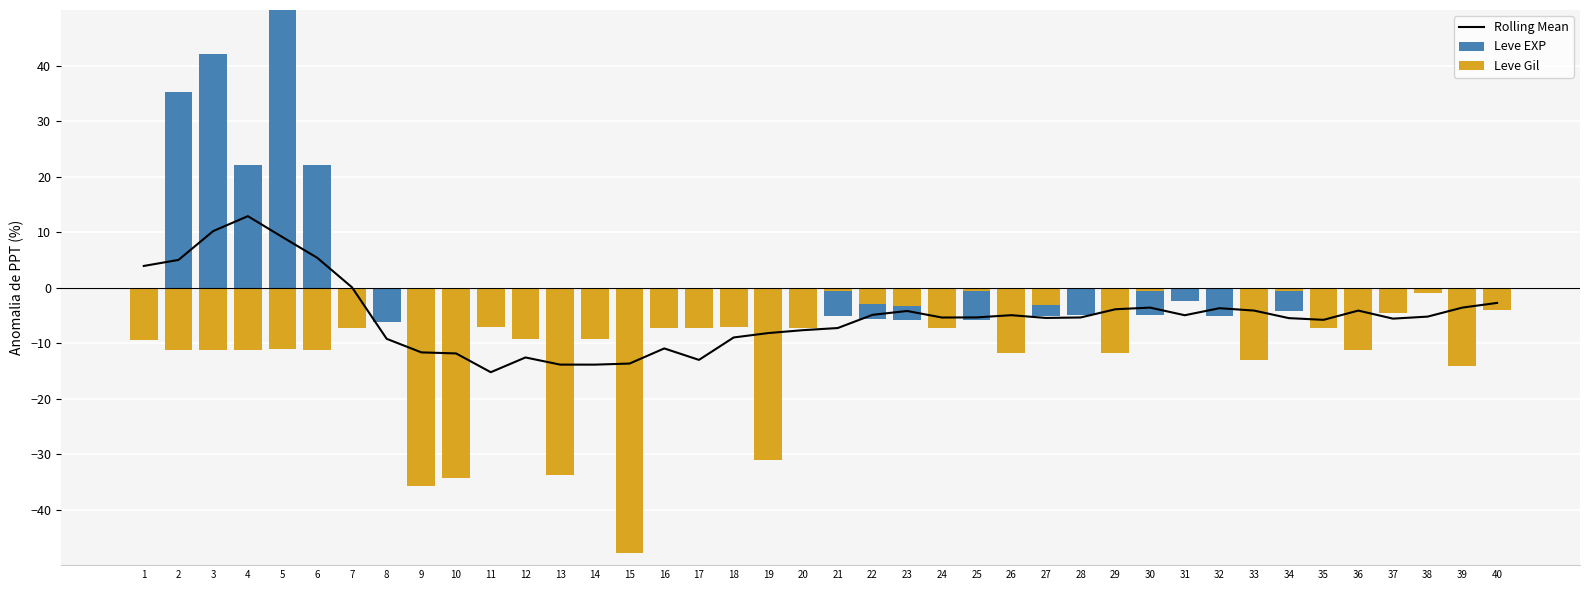

Reading left to right, list all the values displayed in this chart.

Rolling Mean: 1=3.9	2=5.0	3=10.2	4=12.9	5=9.1	6=5.4	7=0.0	8=-9.2	9=-11.7	10=-11.9	11=-15.2	12=-12.6	13=-13.9	14=-13.9	15=-13.7	16=-11.0	17=-13.0	18=-9.0	19=-8.2	20=-7.7	21=-7.3	22=-4.9	23=-4.2	24=-5.4	25=-5.4	26=-5.0	27=-5.5	28=-5.4	29=-3.9	30=-3.6	31=-5.0	32=-3.7	33=-4.1	34=-5.5	35=-5.8	36=-4.1	37=-5.6	38=-5.2	39=-3.6	40=-2.8
Leve EXP: 1=-6.5	2=35.2	3=42.2	4=22.0	5=63.1	6=22.0	7=-6.5	8=-6.1	9=-6.5	10=-6.4	11=-6.5	12=-6.4	13=-6.4	14=-6.4	15=-5.9	16=-6.3	17=-6.4	18=-5.8	19=-5.3	20=-6.1	21=-5.1	22=-5.6	23=-5.8	24=-5.2	25=-5.8	26=-5.6	27=-5.2	28=-4.9	29=-5.7	30=-4.9	31=-2.3	32=-5.1	33=-5.7	34=-4.2	35=-2.5	36=-5.1	37=-3.8	38=-1.0	39=-5.3	40=-2.2
Leve Gil: 1=-9.5	2=-11.2	3=-11.2	4=-11.2	5=-11.1	6=-11.2	7=-7.3	8=-0.1	9=-35.7	10=-34.4	11=-7.1	12=-9.3	13=-33.7	14=-9.3	15=-47.8	16=-7.4	17=-7.4	18=-7.0	19=-31.0	20=-7.3	21=-0.6	22=-2.9	23=-3.3	24=-7.4	25=-0.6	26=-11.9	27=-3.1	28=-0.1	29=-11.9	30=-0.6	31=-0.3	32=-0.3	33=-13.1	34=-0.6	35=-7.4	36=-11.2	37=-4.6	38=-1.0	39=-14.1	40=-4.0